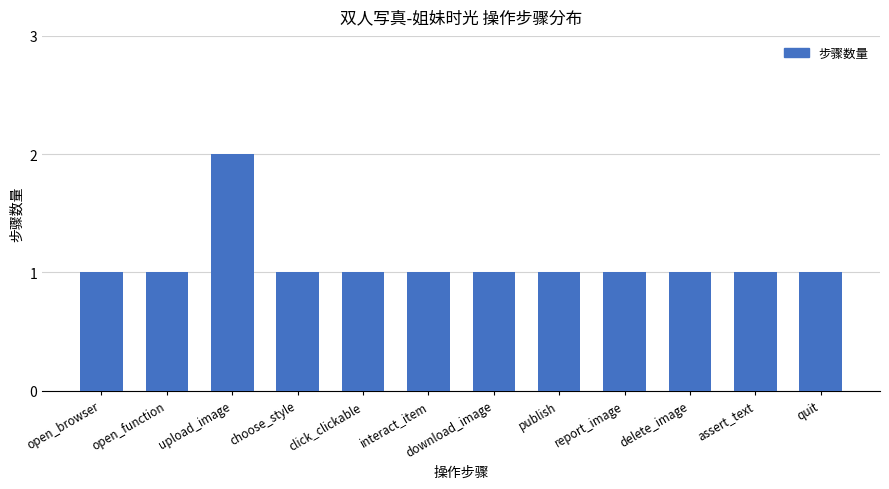

Approximately how many times larger is the value at interact_item compared to publish?

1.0